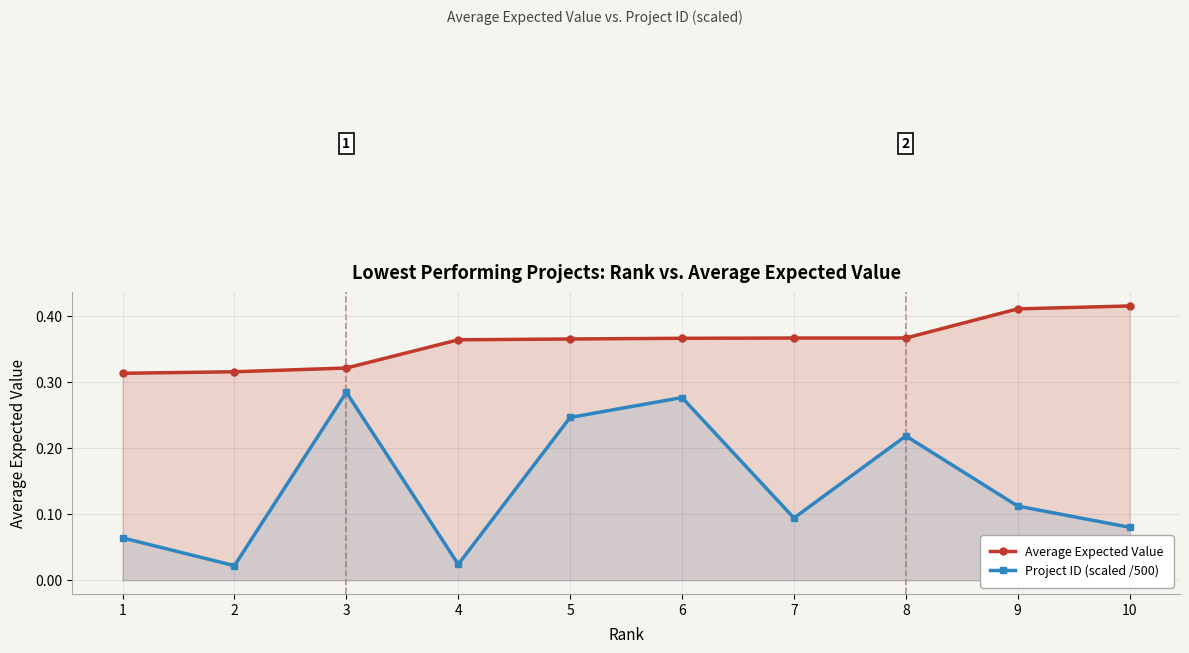

At 1, list the series in order from largest to smallest.

Average Expected Value, Project ID (scaled /500)